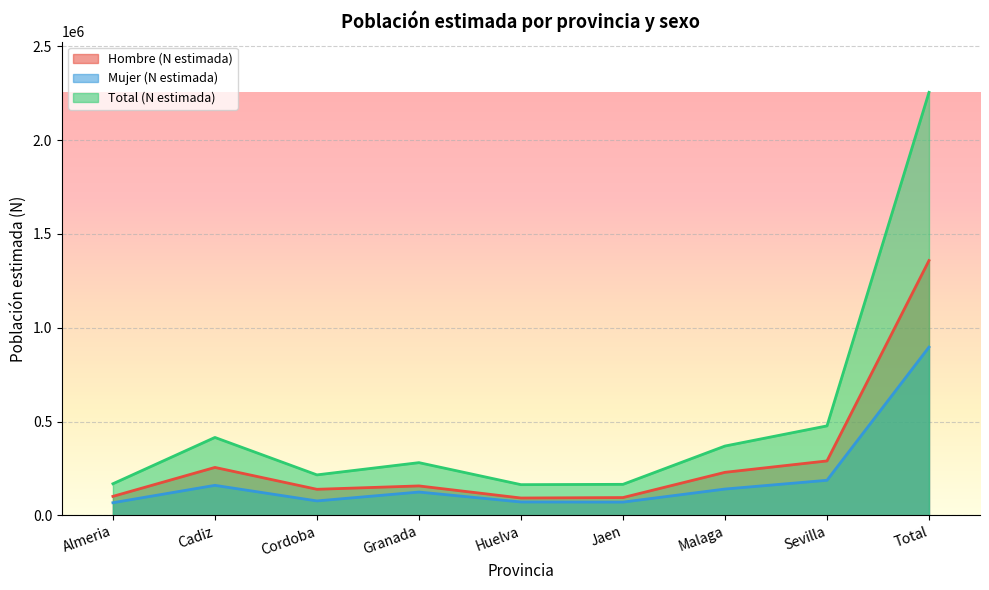

How many distinct data groups are displayed?

3